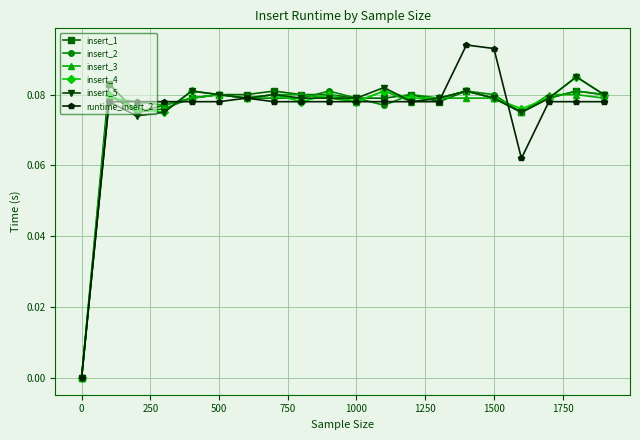

True or false: insert_1 has more than 1 interior local peaks.

True